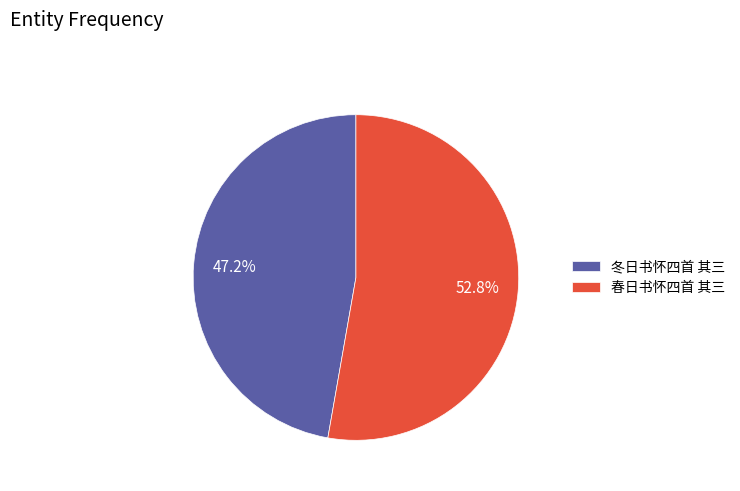

Approximately how many times larger is the value at 冬日书怀四首 其三 compared to 春日书怀四首 其三?

0.9